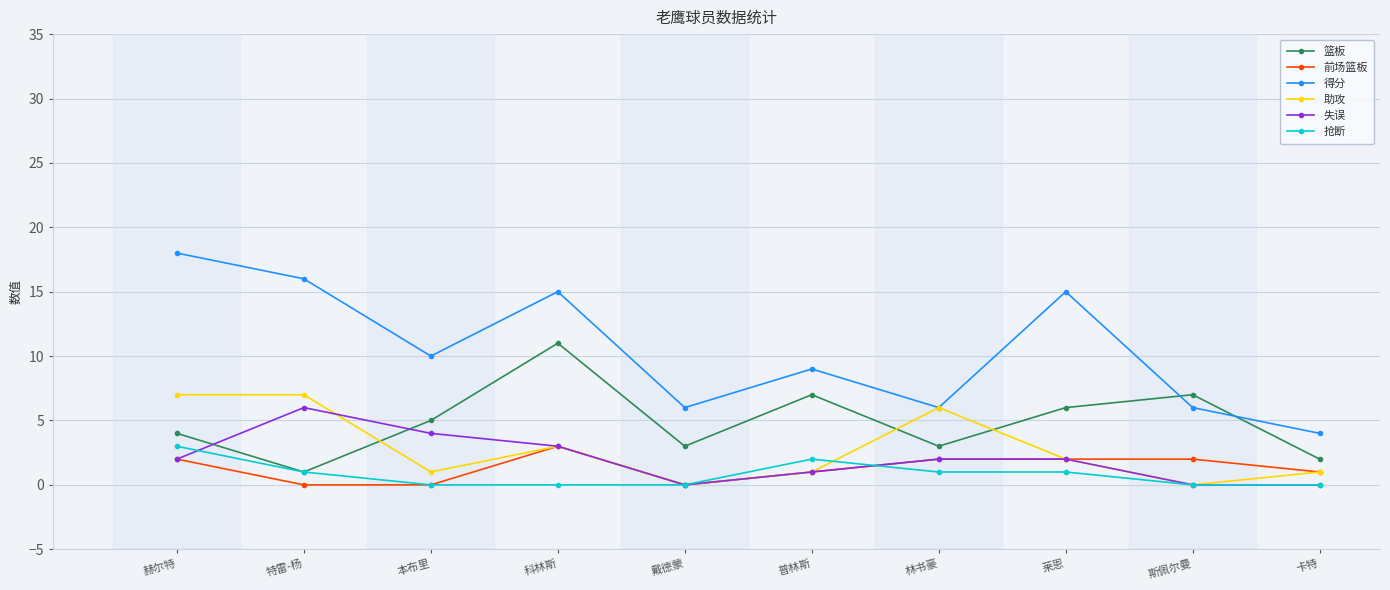

True or false: 篮板 and 失误 cross at least once.

True